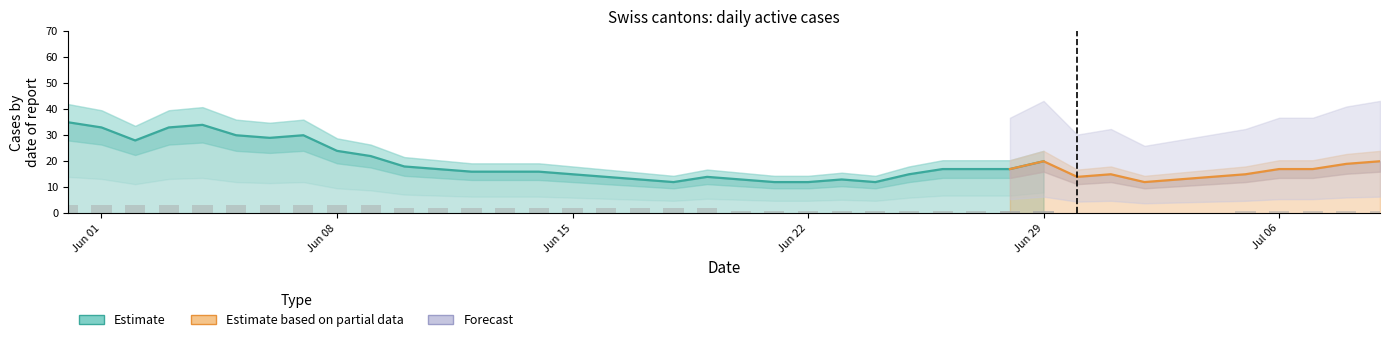

Which label corresponds to the smallest value in the chart?

2020-06-30